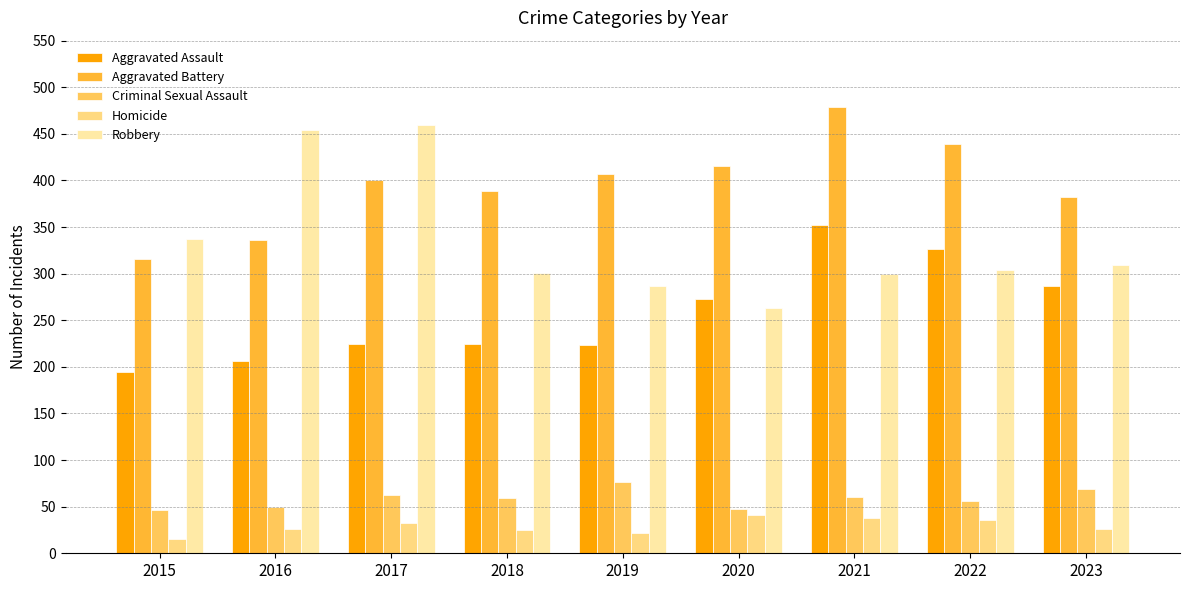

At how many categories does at least one series exceed 368?

8